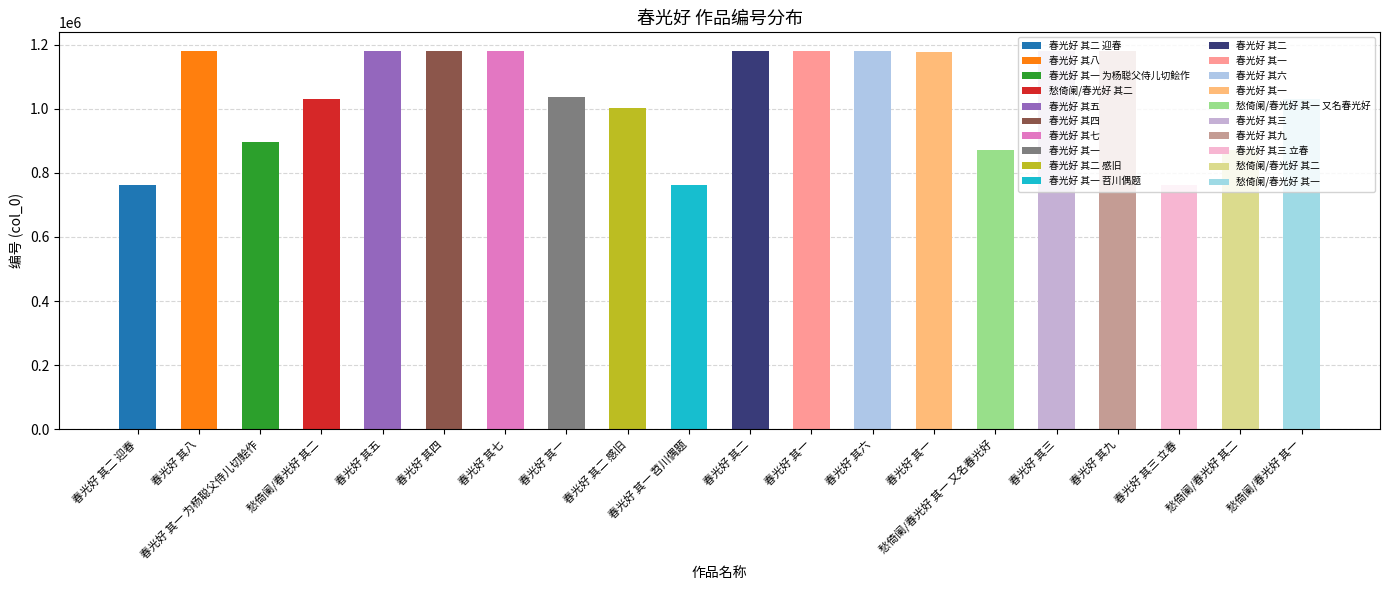

How many values are below 1177841?

10